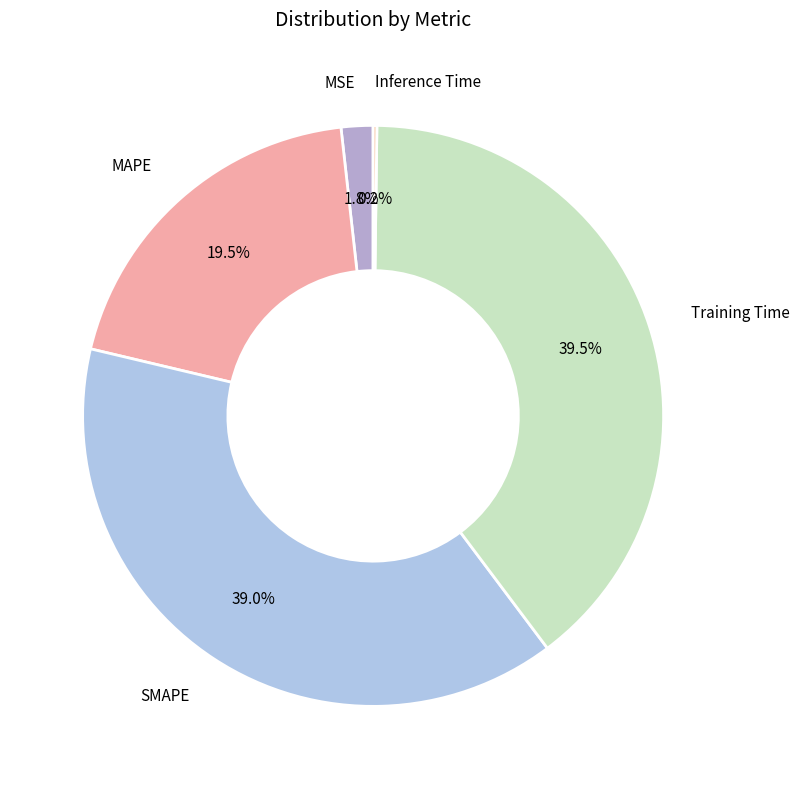

Is there any slice that represents more than half of the pie?

No